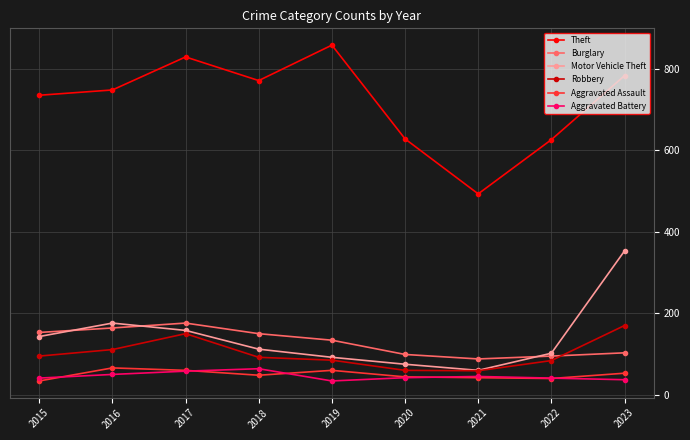

What is the total value across all series at 2020?

948